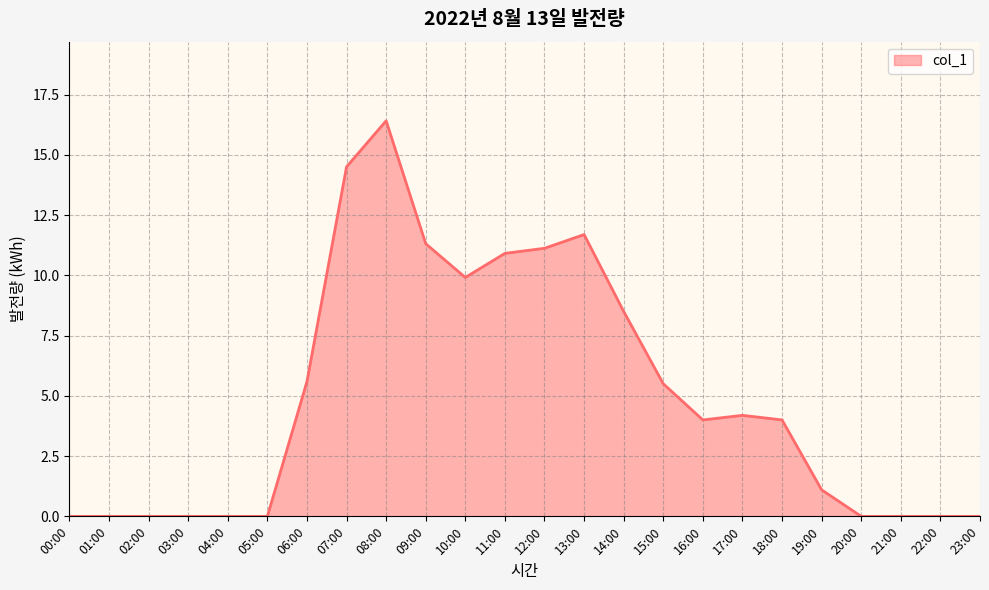

True or false: there are more than 2 points higher than both neighbors.

True